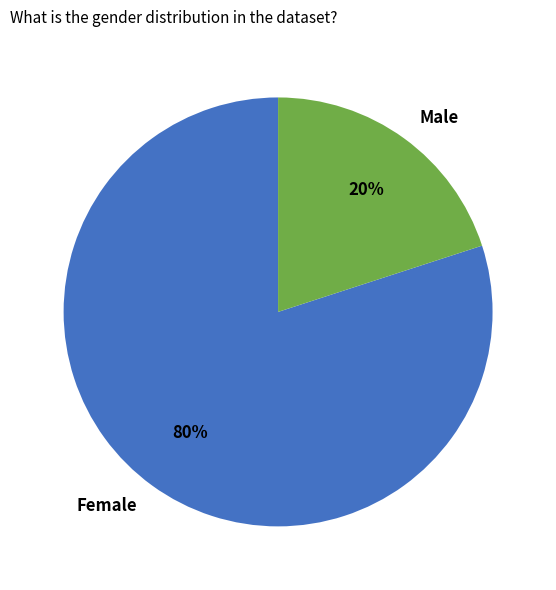

Which slice is the smallest?

Male